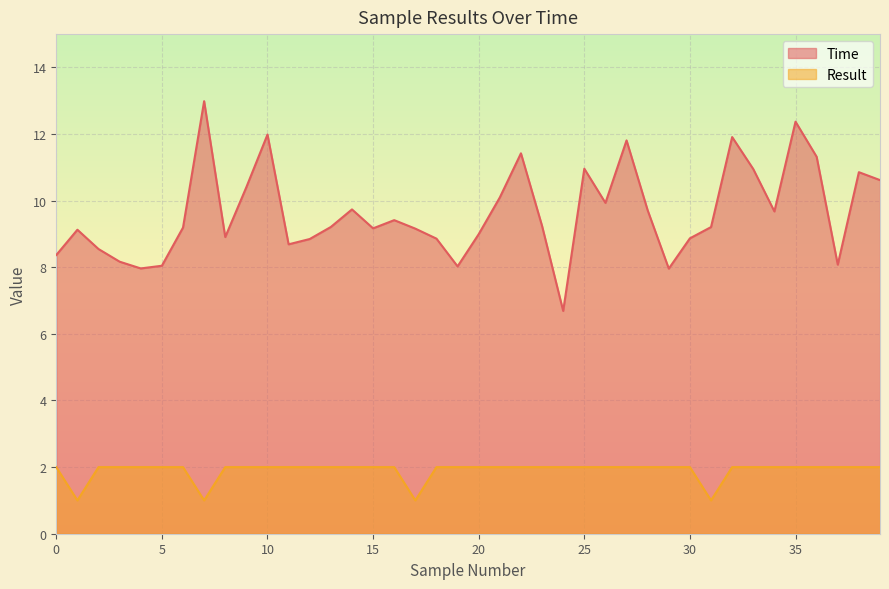

The Result series shows 0.5 at 25. True or false?

False